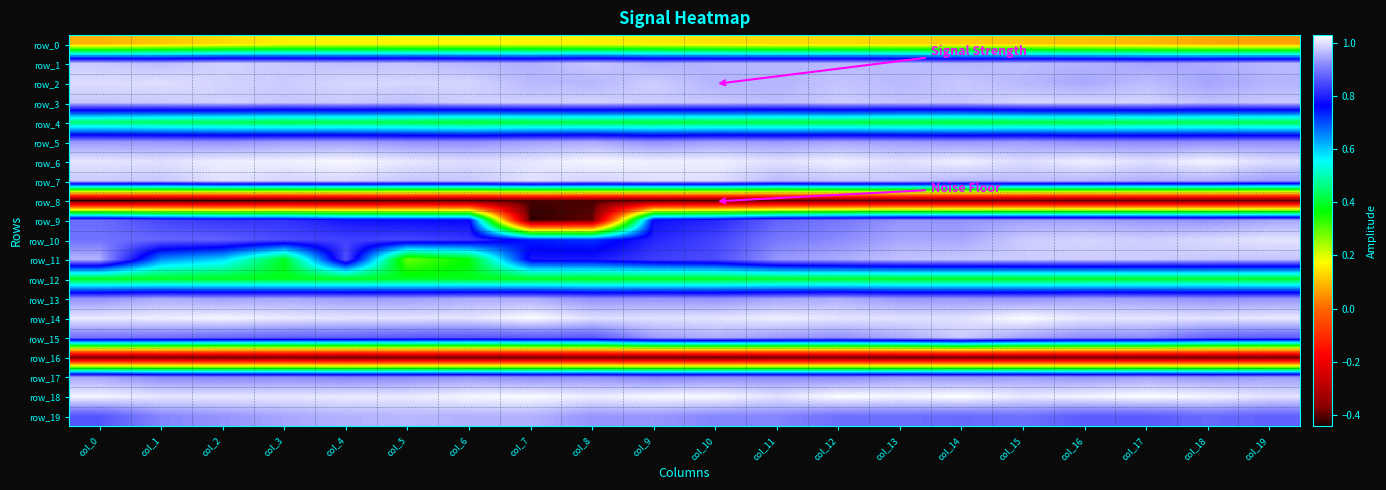

Is it true that row_8 equals -0.3 at col_7?

False